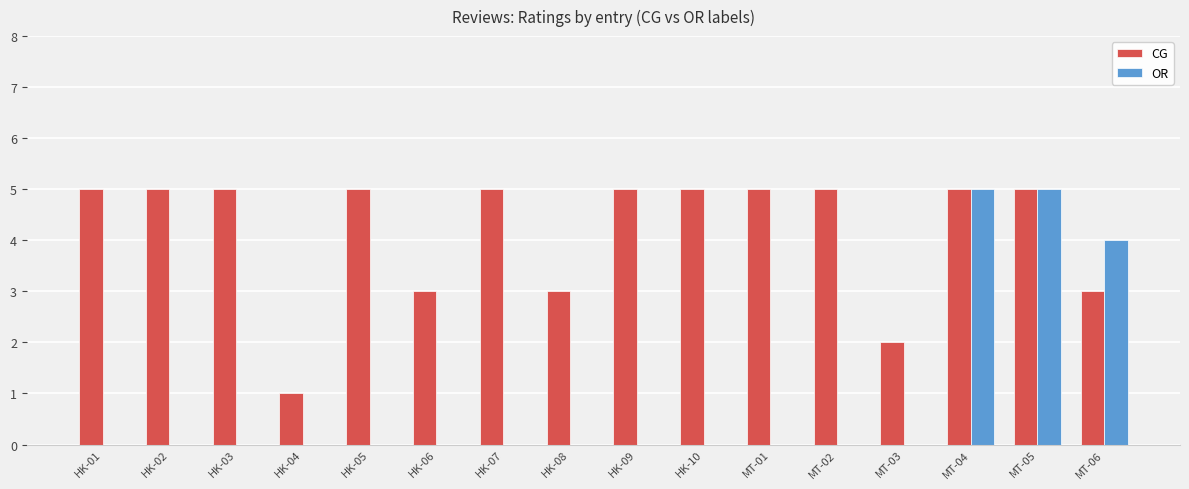

The value of OR at HK-09 is 0. True or false?

True